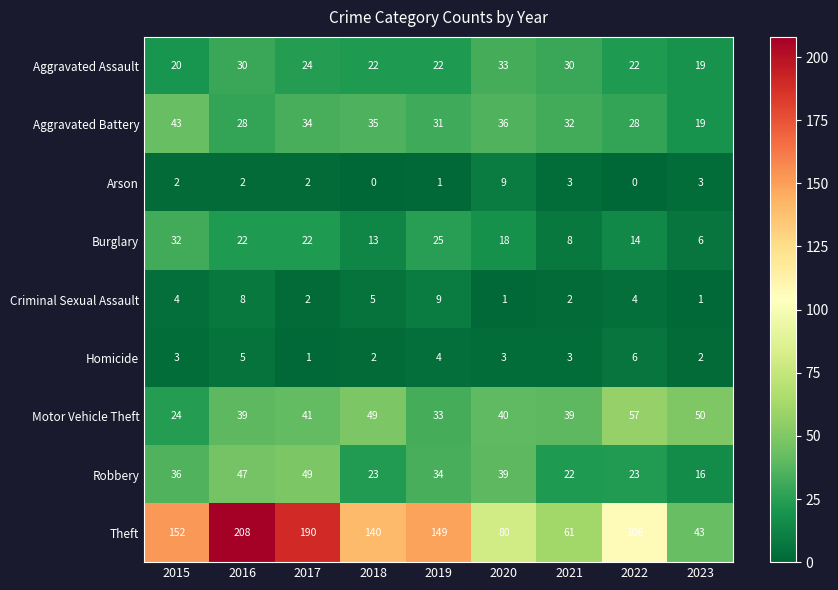

What is the total value across all series at 2022?

260